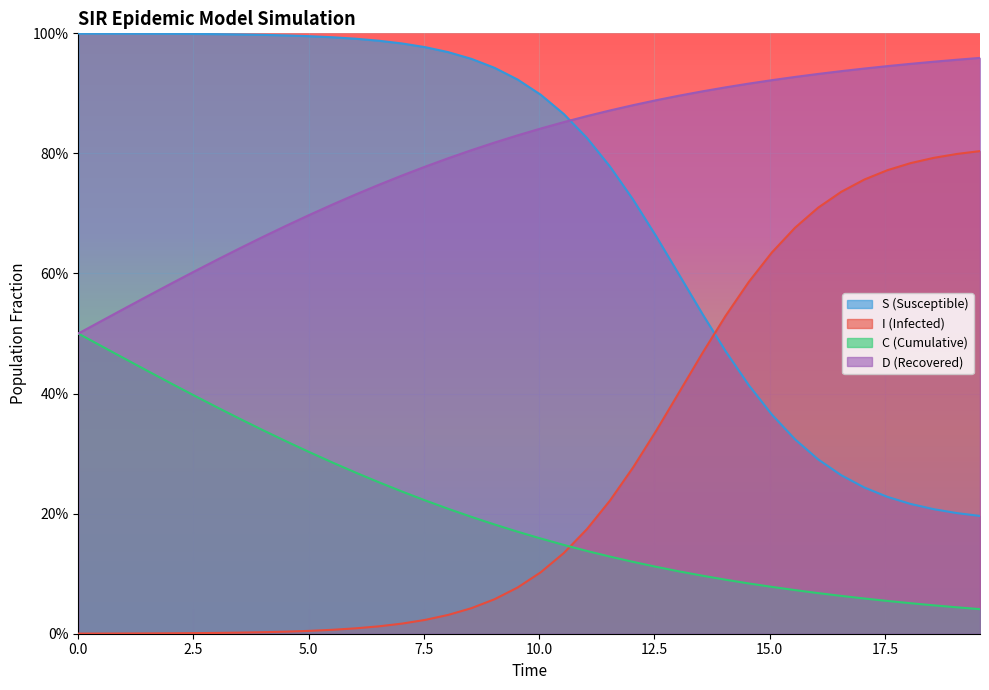

True or false: D and S intersect in this chart.

True